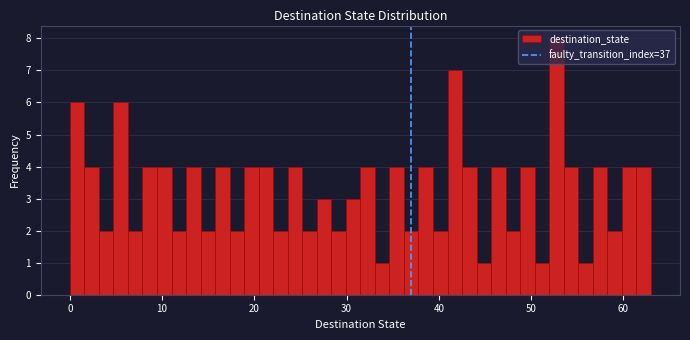

Read against the x-axis, roughly where is the centre of the tallest bar?

53